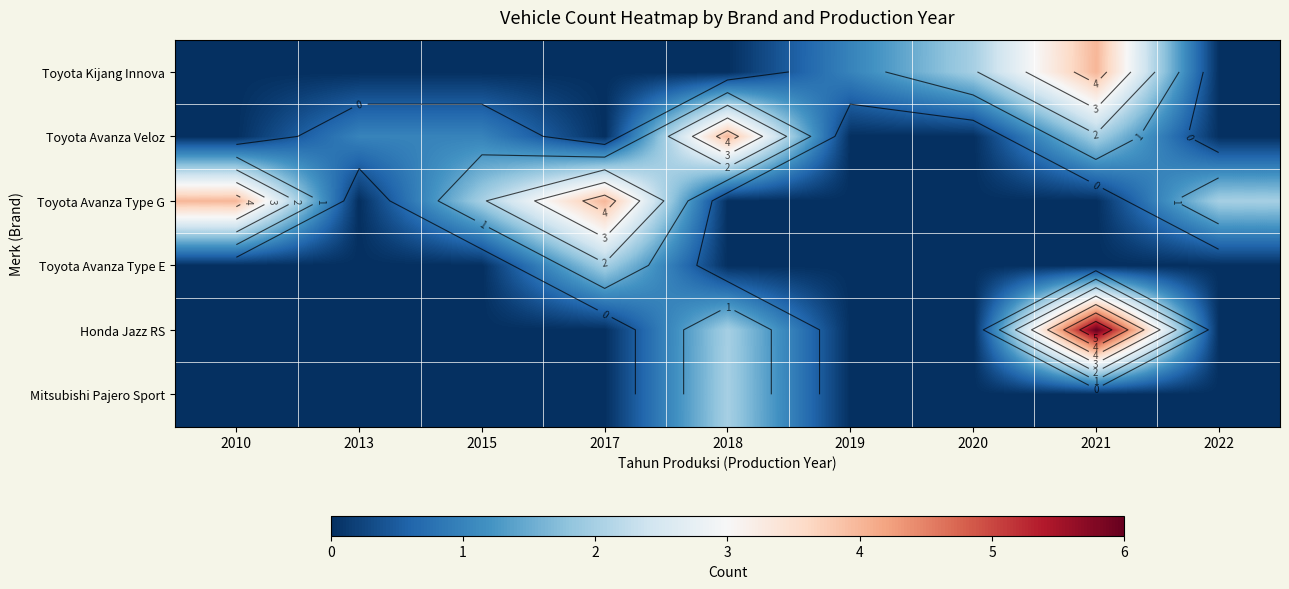

At which label does Toyota Avanza Type G reach its peak?

2010